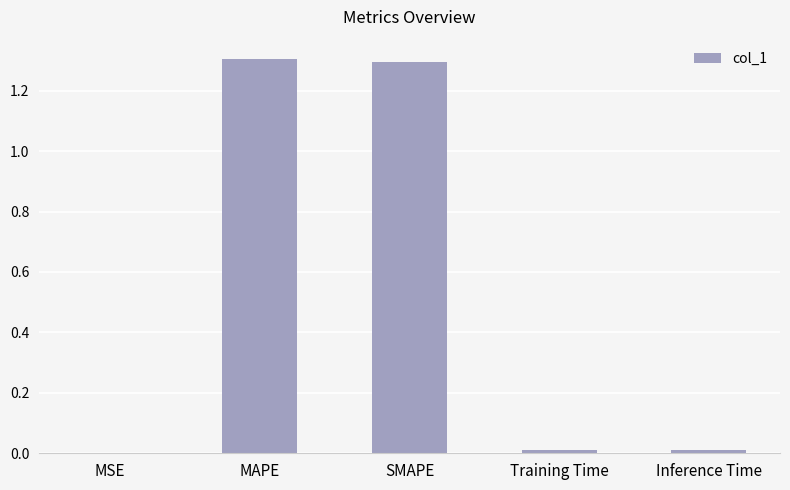

Read the value at SMAPE.

1.3